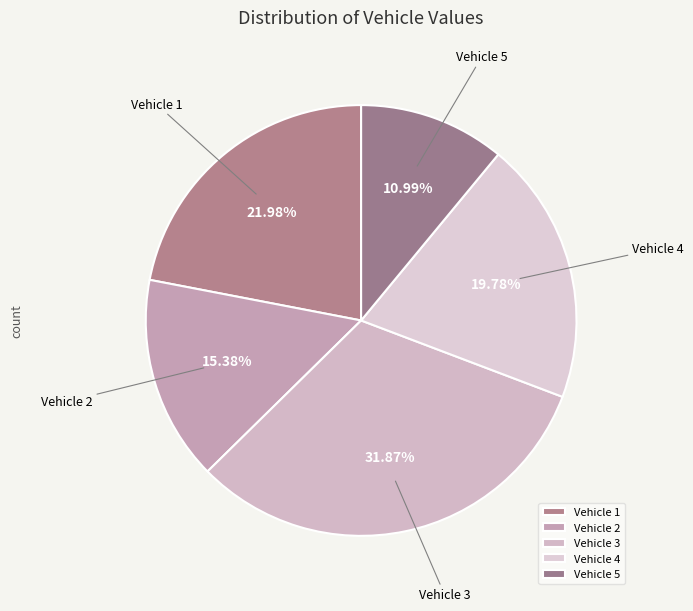

Is the sum of Vehicle 4 and Vehicle 2 greater than half?

No